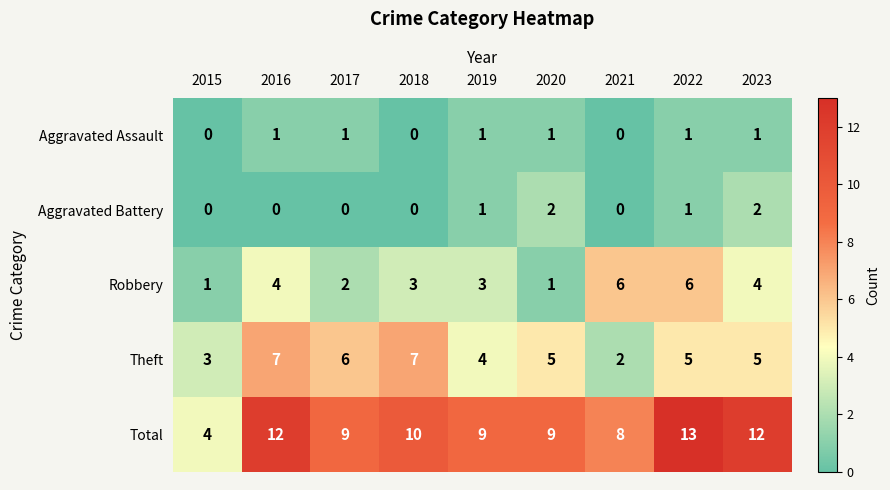

What is the maximum value shown in the chart?

13